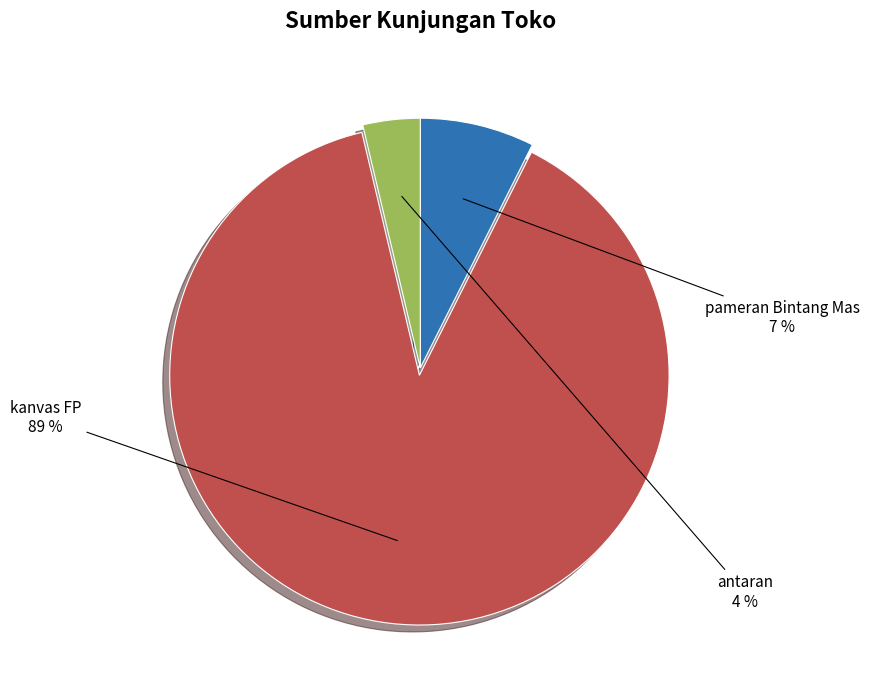

Is there a majority slice in this chart?

Yes